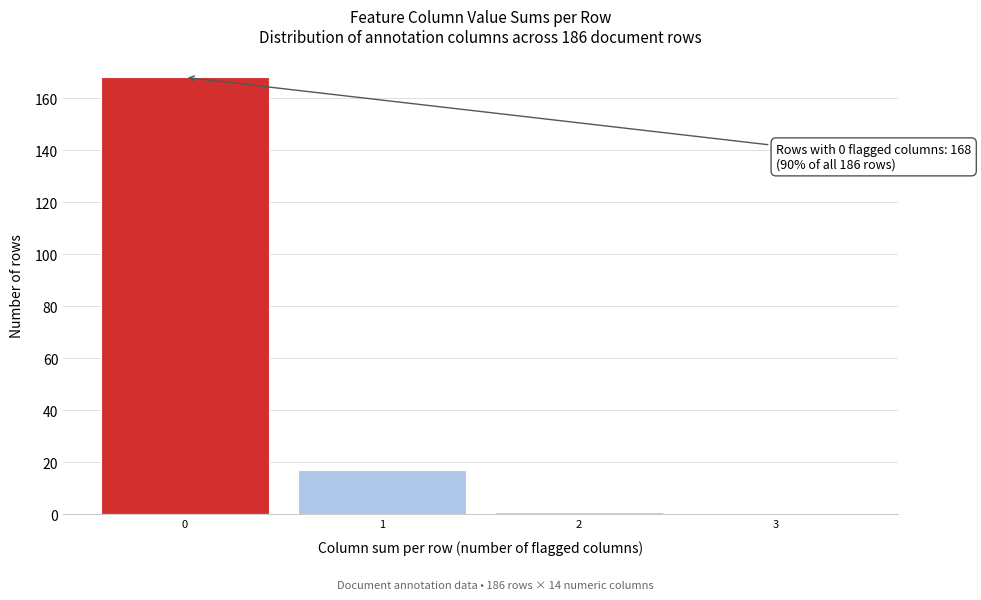

Reading right to left, extract all data points from this chart.

3=0	2=1	1=17	0=168